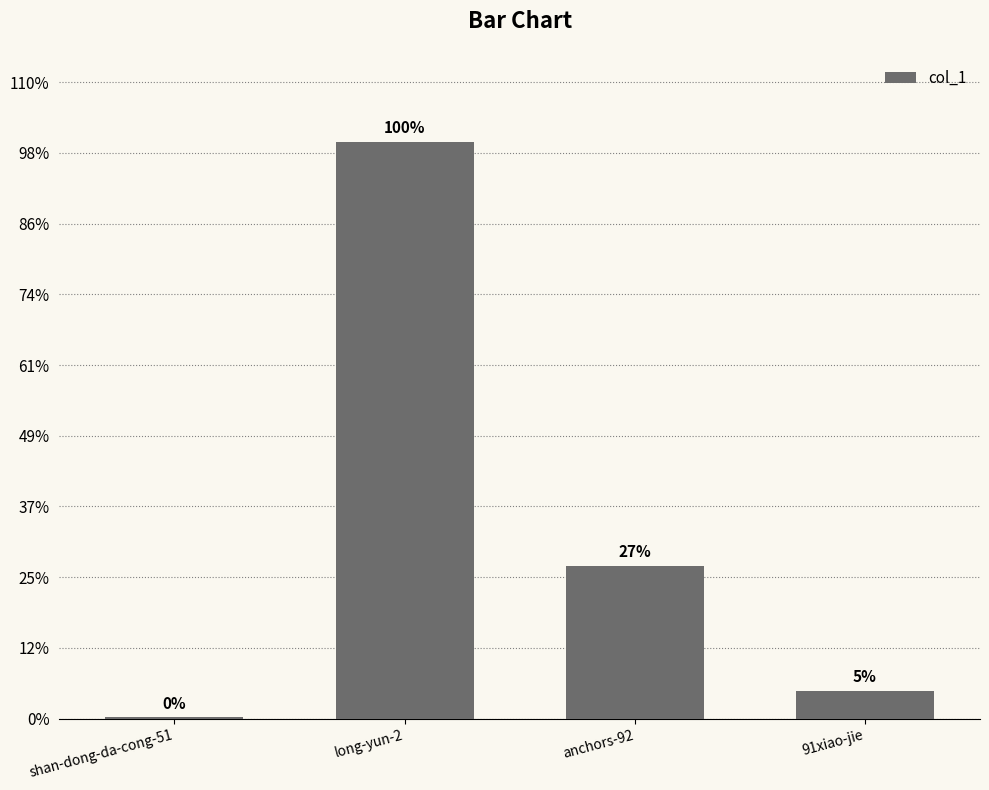

Rank the categories by value from lowest to highest.

shan-dong-da-cong-51, 91xiao-jie, anchors-92, long-yun-2